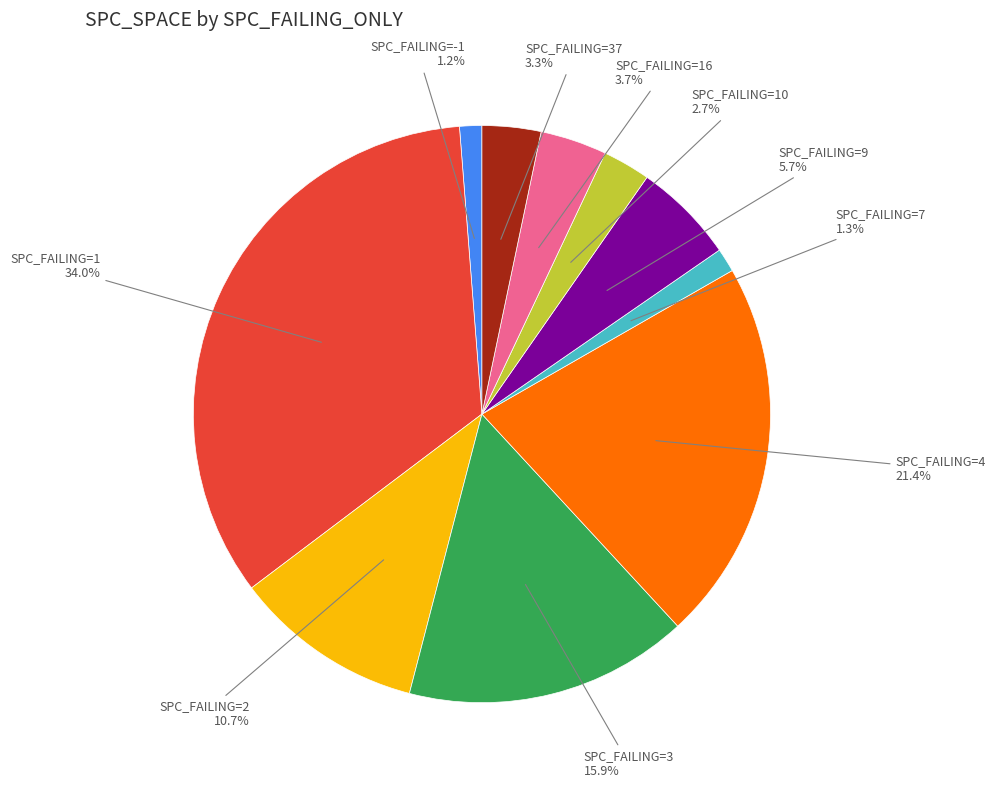

Which category has the biggest portion of the pie?

SPC_FAILING=1